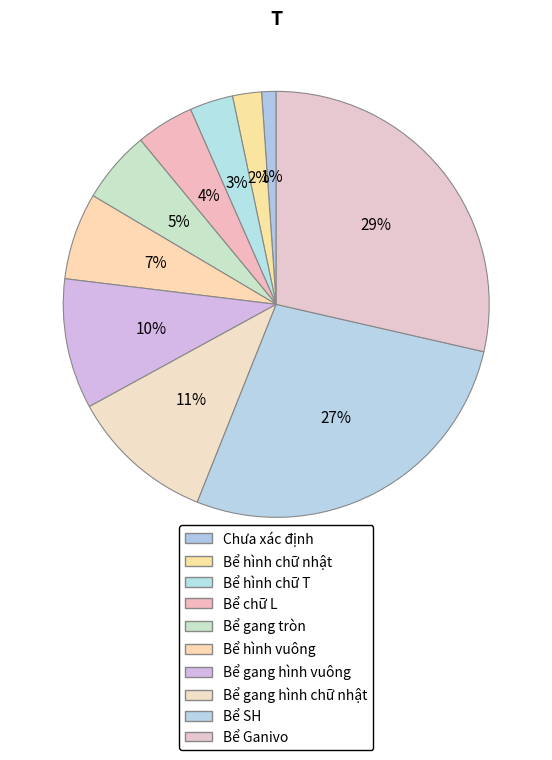

How many slices are in this pie chart?

10